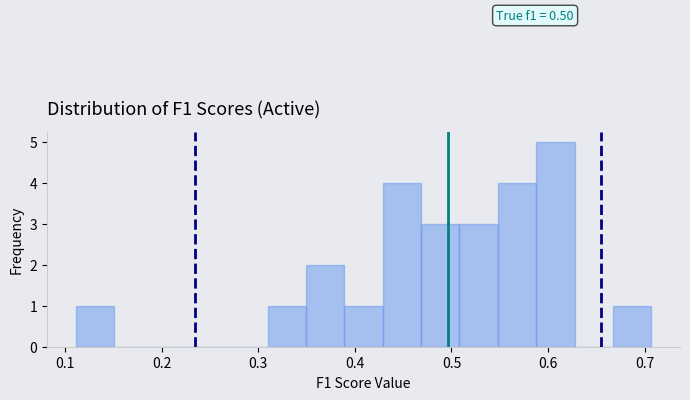

Read against the x-axis, roughly where is the centre of the tallest bar?

0.61